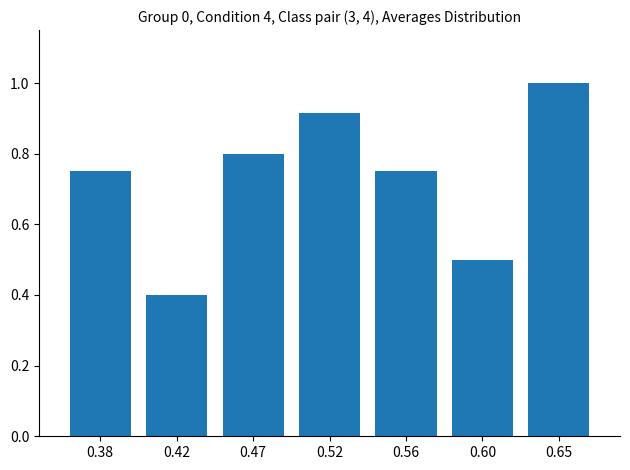

Which category has the lowest value across all series?

0.42